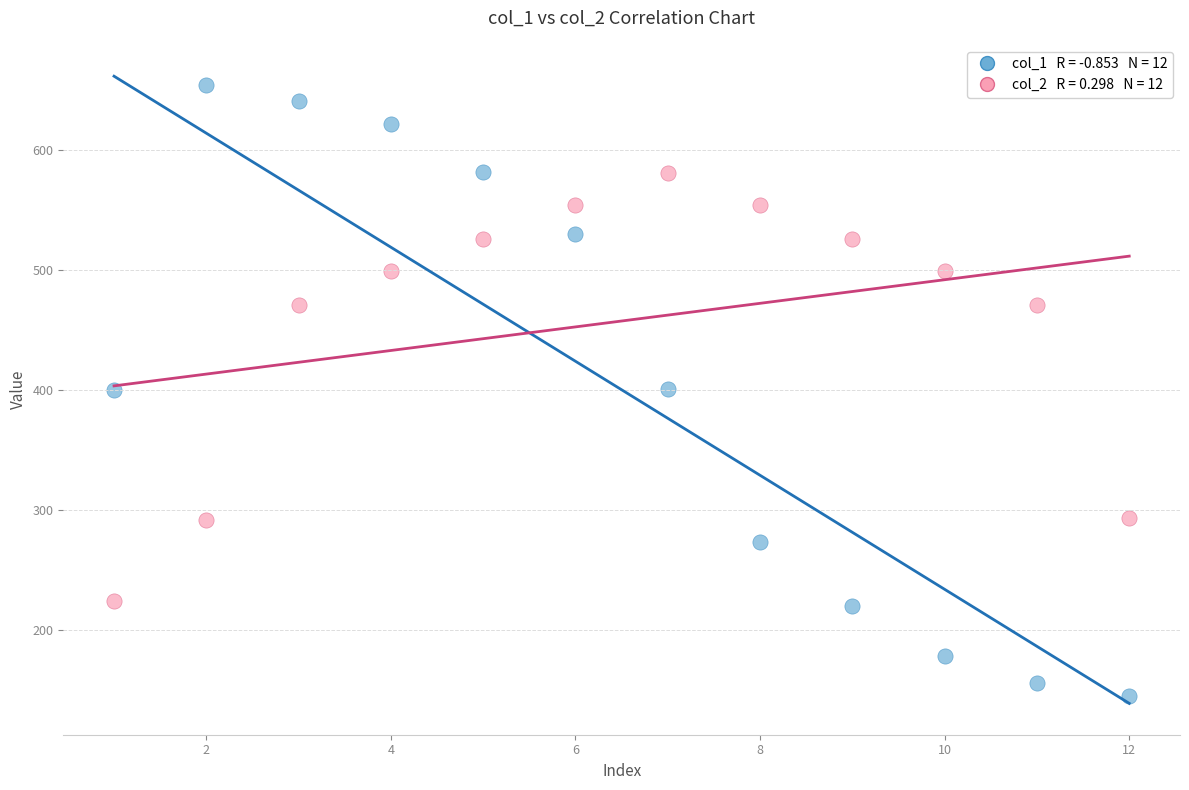

Across all data points, what is the range of X values (max minus min)?

11